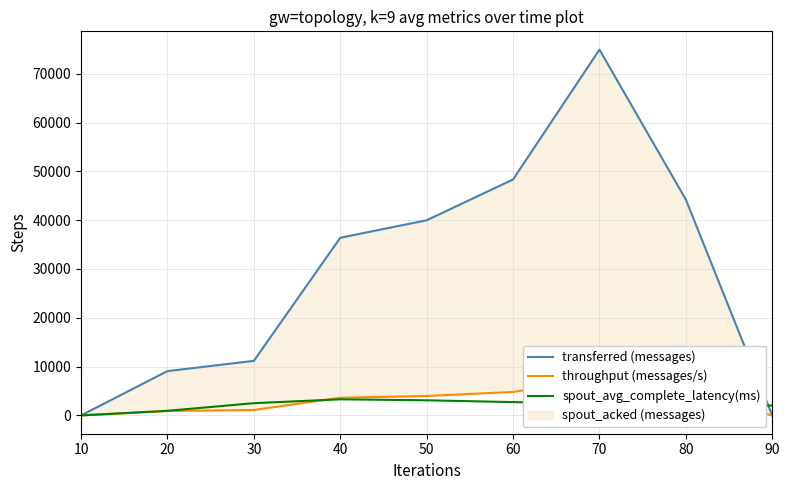

At how many categories does at least one series exceed 59321?

1